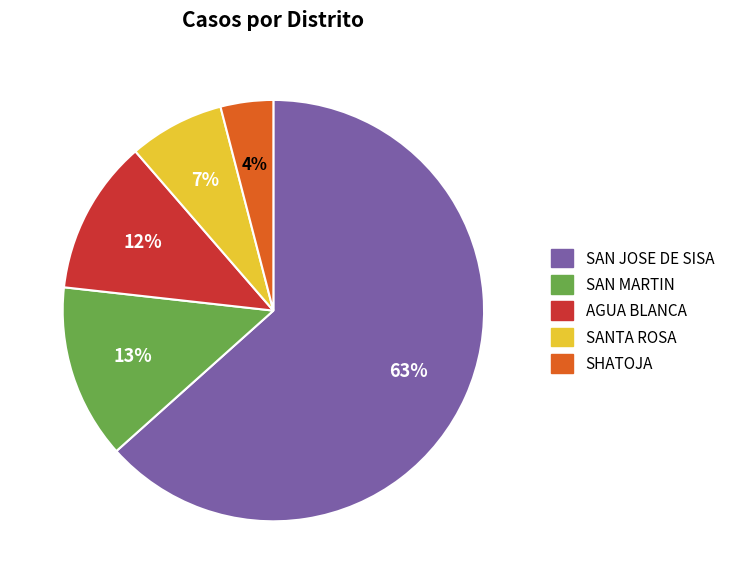

Which slice is the largest?

SAN JOSE DE SISA